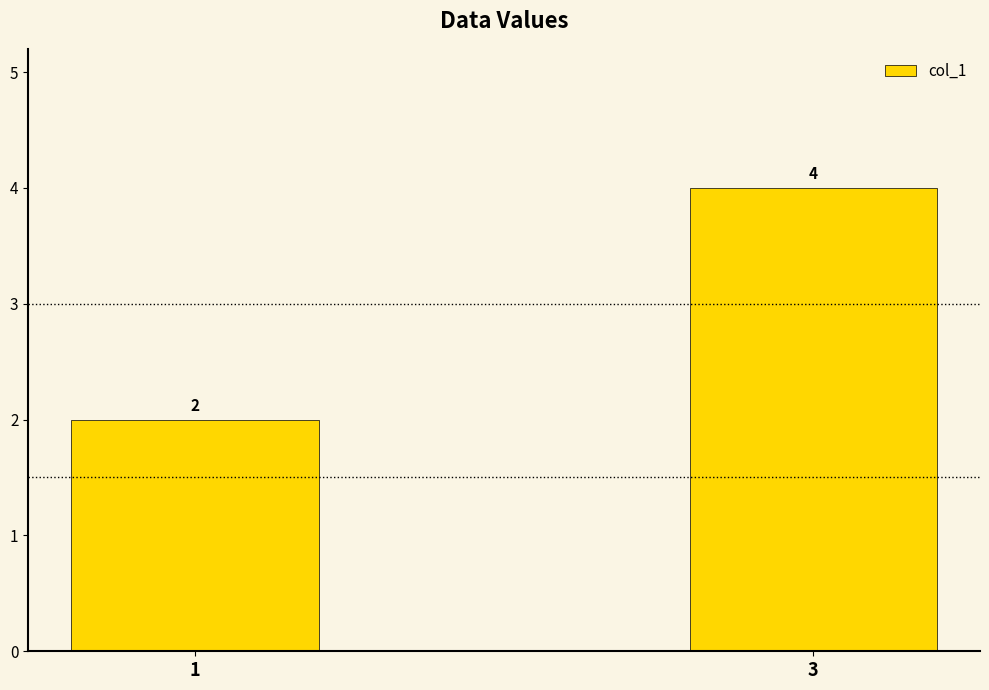

Rank the categories by value from lowest to highest.

1, 3